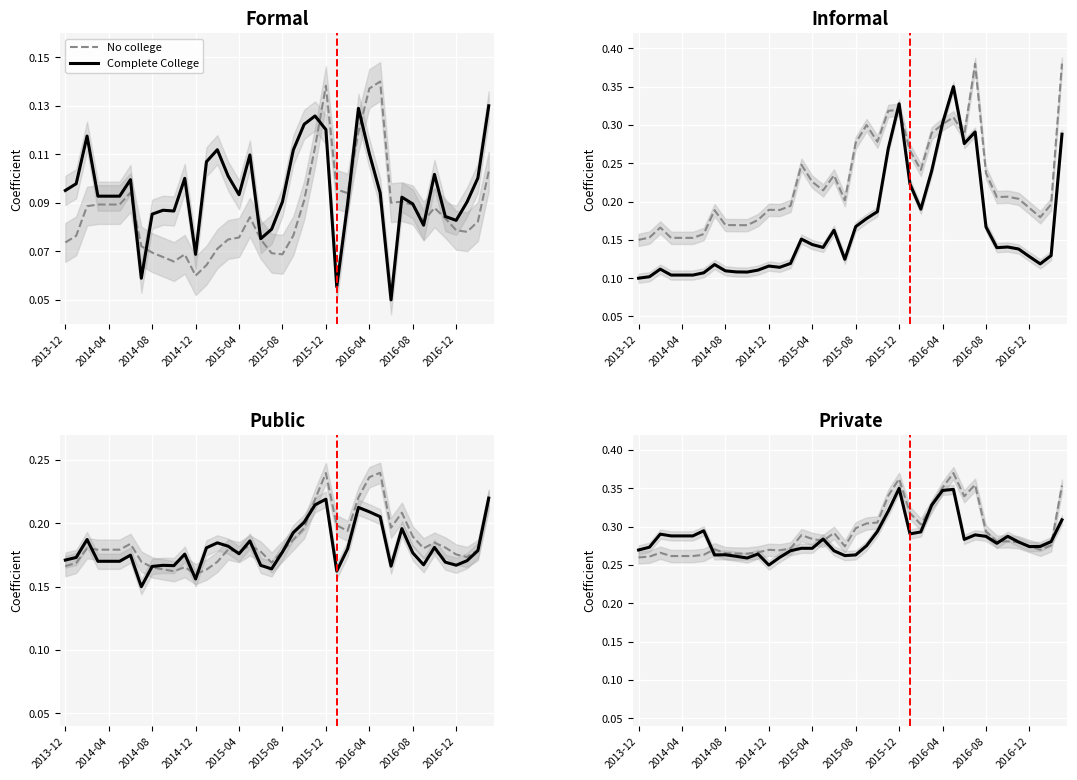

What is the label of the 2nd point from the left?

2014-04